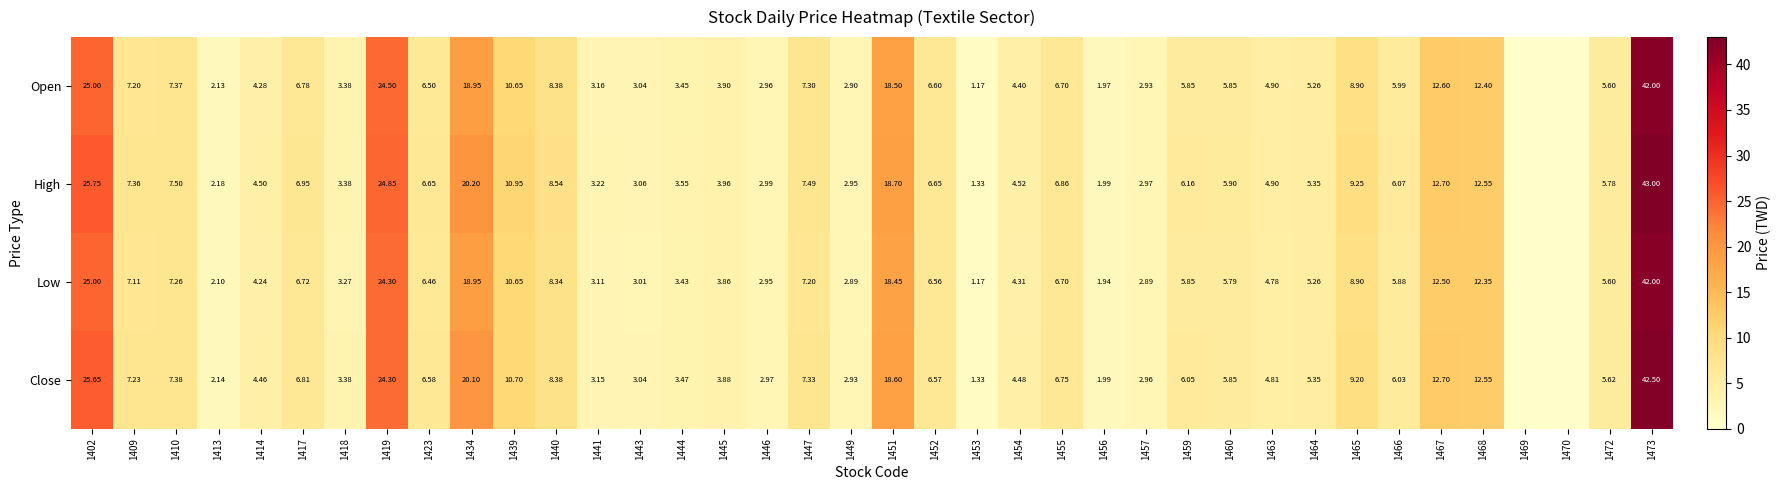

Rank the series at 1457 from lowest to highest value.

Low, Open, Close, High